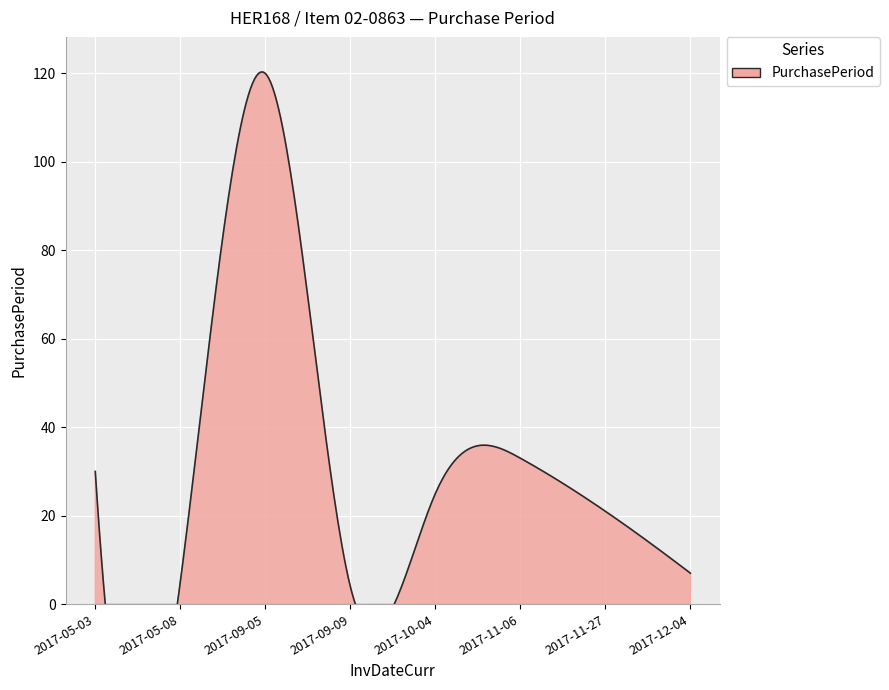

Which category has the lowest value across all series?

2017-09-09